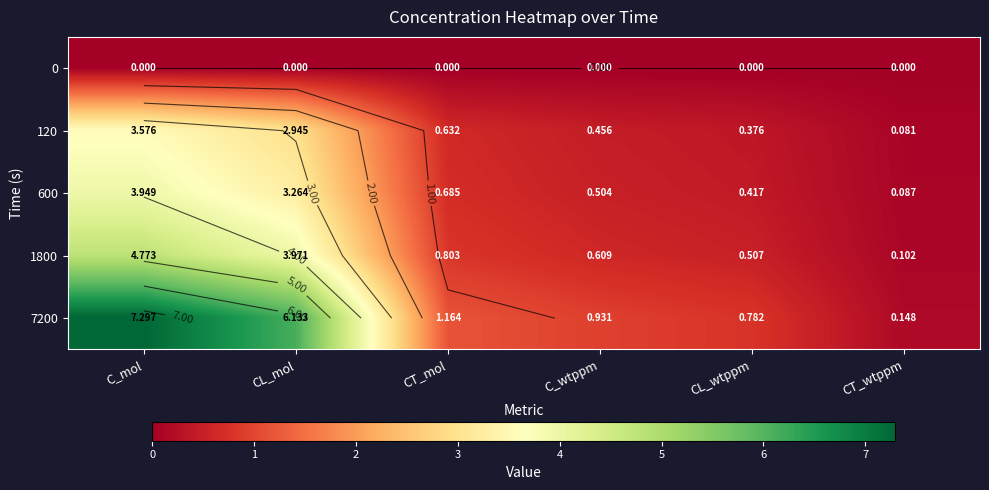

At which category is the sum across all series the highest?

C_mol